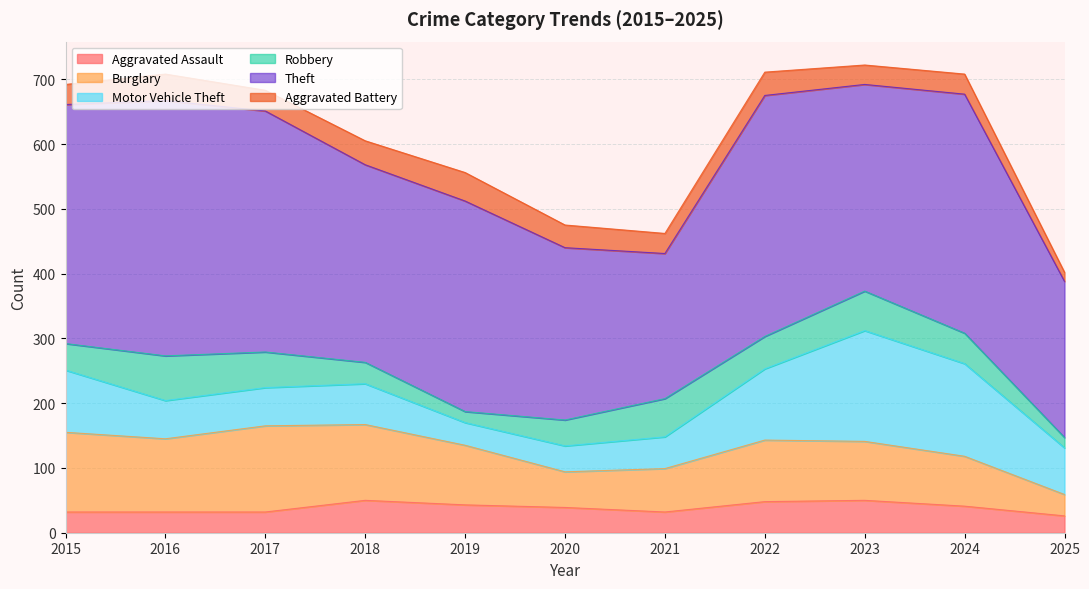

What is the average value of the Robbery series?

44